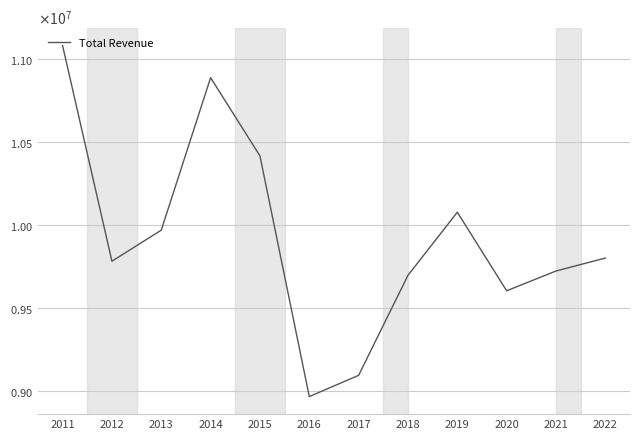

Is this an area chart (filled region under the line)?

No